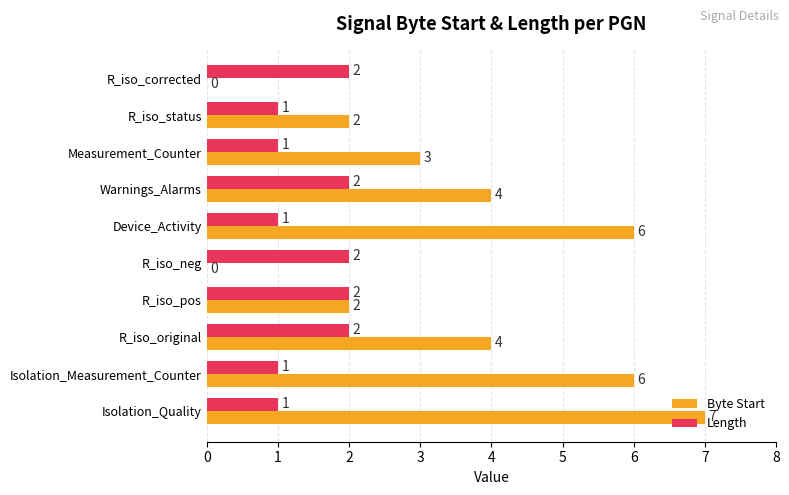

Which series has the largest total across all categories?

Byte Start